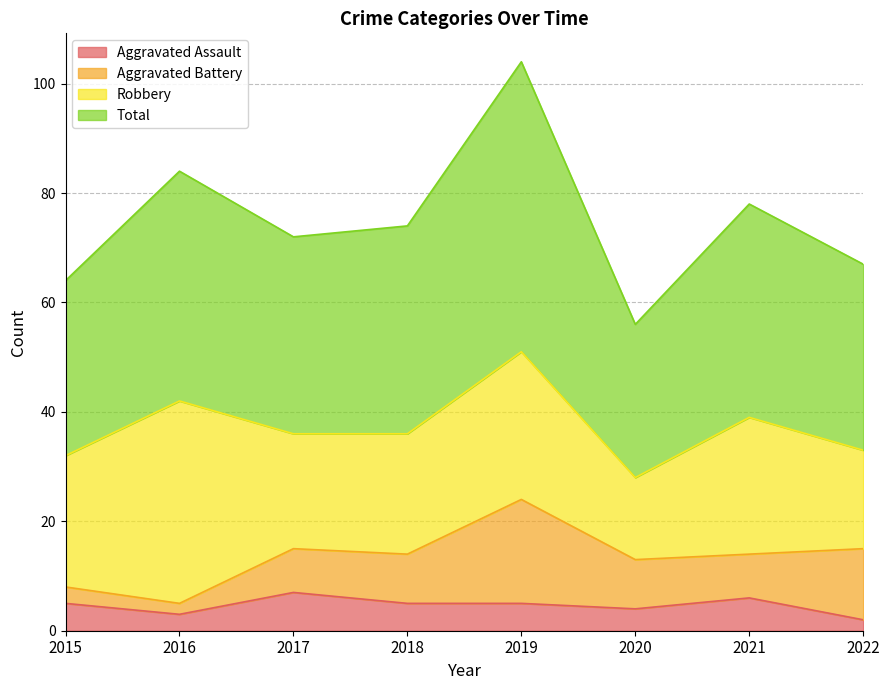

True or false: Aggravated Assault has a value of 9 at 2018.

False